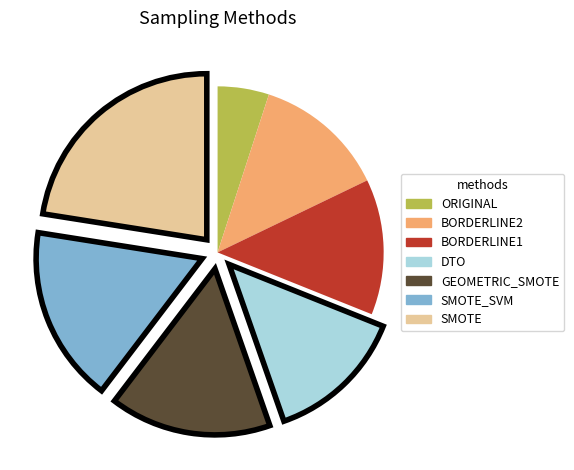

Does any single category account for the majority?

No